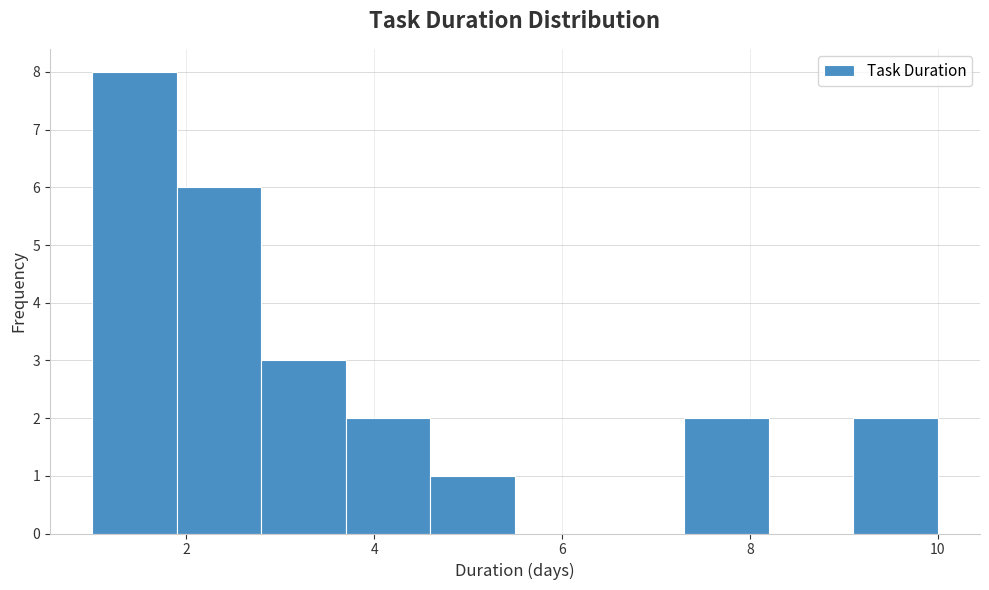

Reading left to right, list every bar in this chart as the range it spans on the x-axis followed by its height. Neither the bar edges nor the heights are printed on the chart, so give them approximately, as read against the axes.

1.0 to 1.9: 8
1.9 to 2.8: 6
2.8 to 3.7: 3
3.7 to 4.6: 2
4.6 to 5.5: 1
5.5 to 6.4: 0
6.4 to 7.3: 0
7.3 to 8.2: 2
8.2 to 9.1: 0
9.1 to 10.0: 2